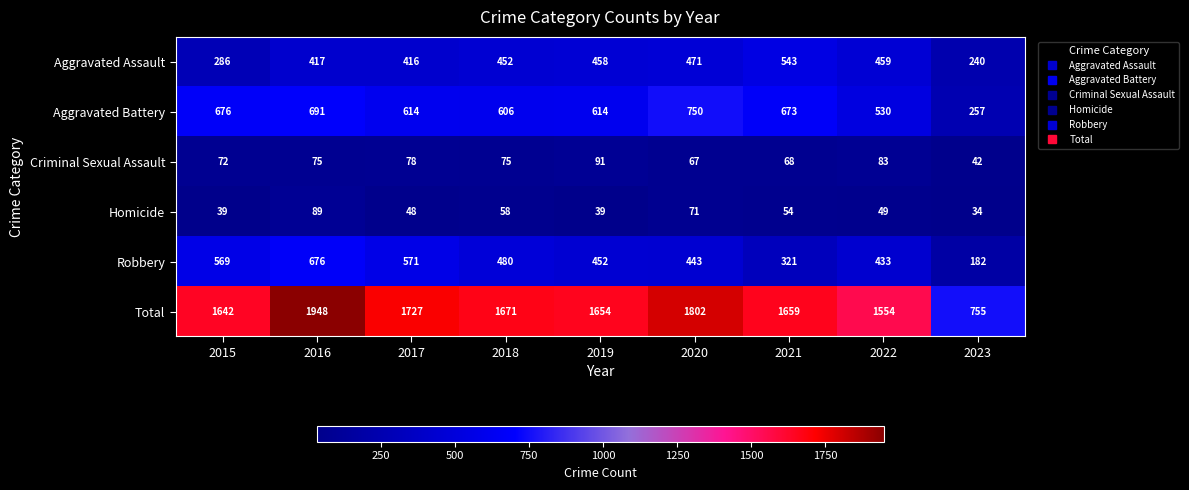

Where is Aggravated Battery nearest to the value 503?

2022